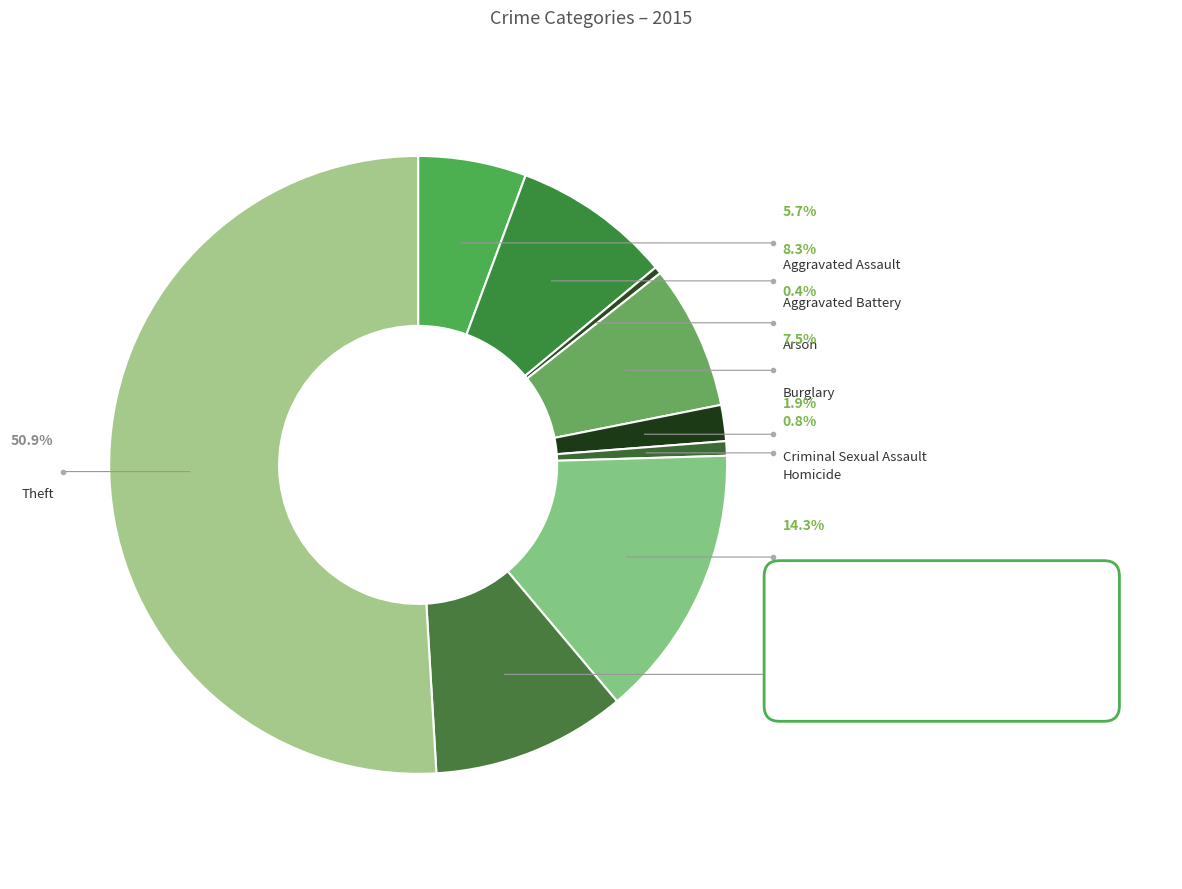

What is the smallest slice in the pie chart?

Arson